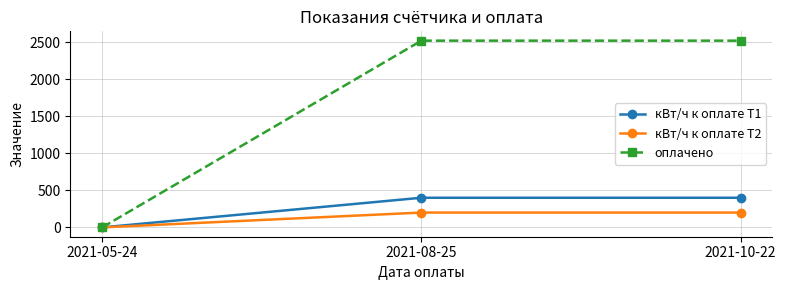

Which category has the lowest value in the оплачено series?

2021-05-24